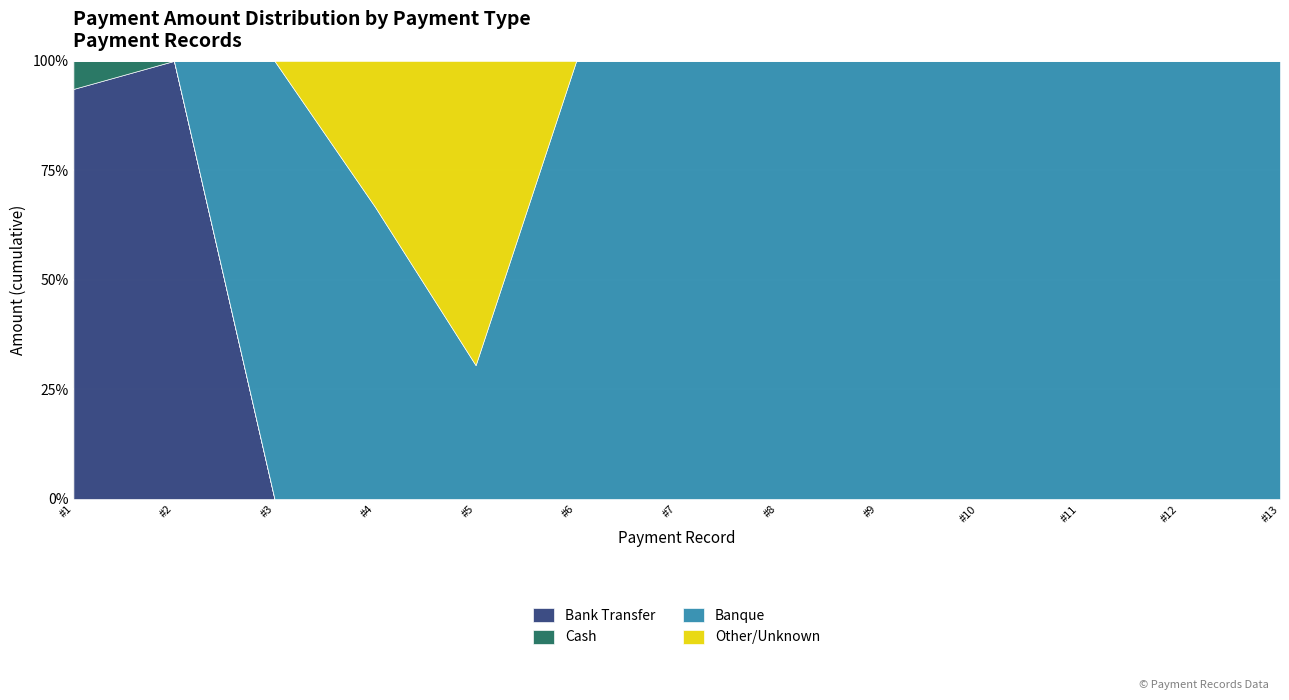

At which label does Bank Transfer reach its minimum?

2024-02-06